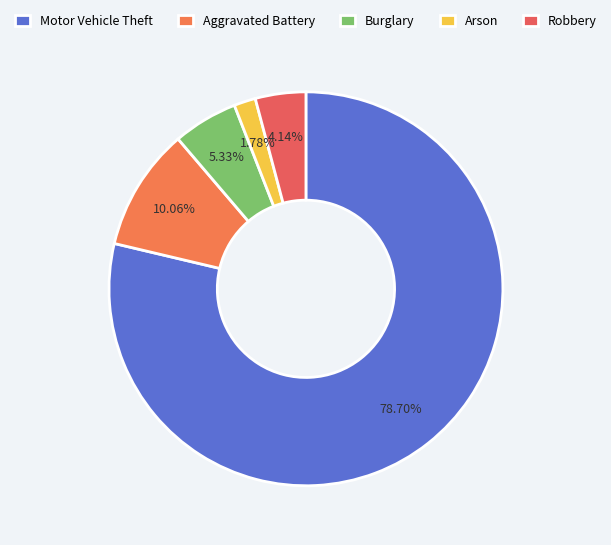

How many slices are in this pie chart?

5